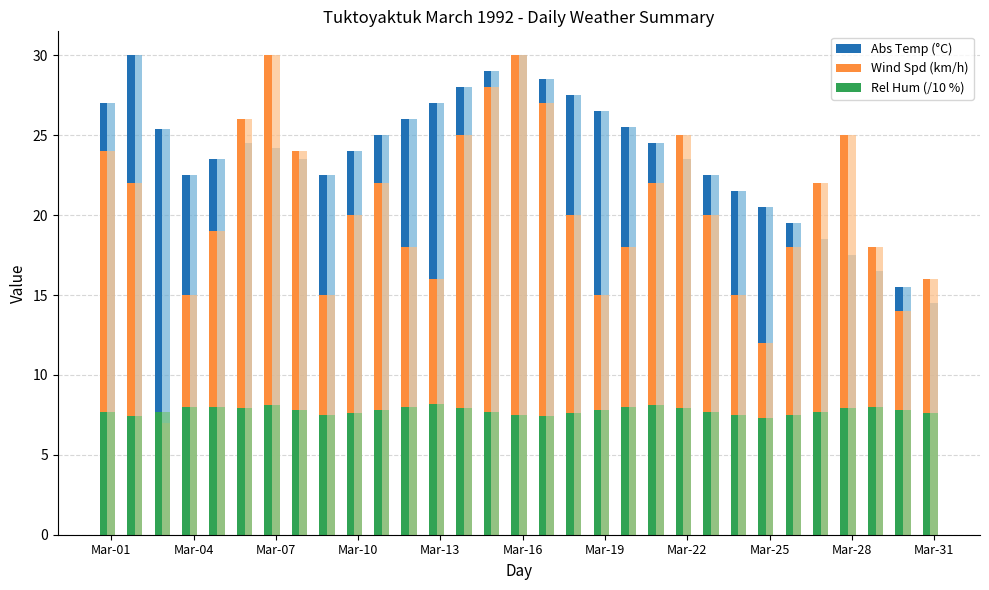

What is the value of the Abs Temp (°C) bar at the 11th from the left?

25.0